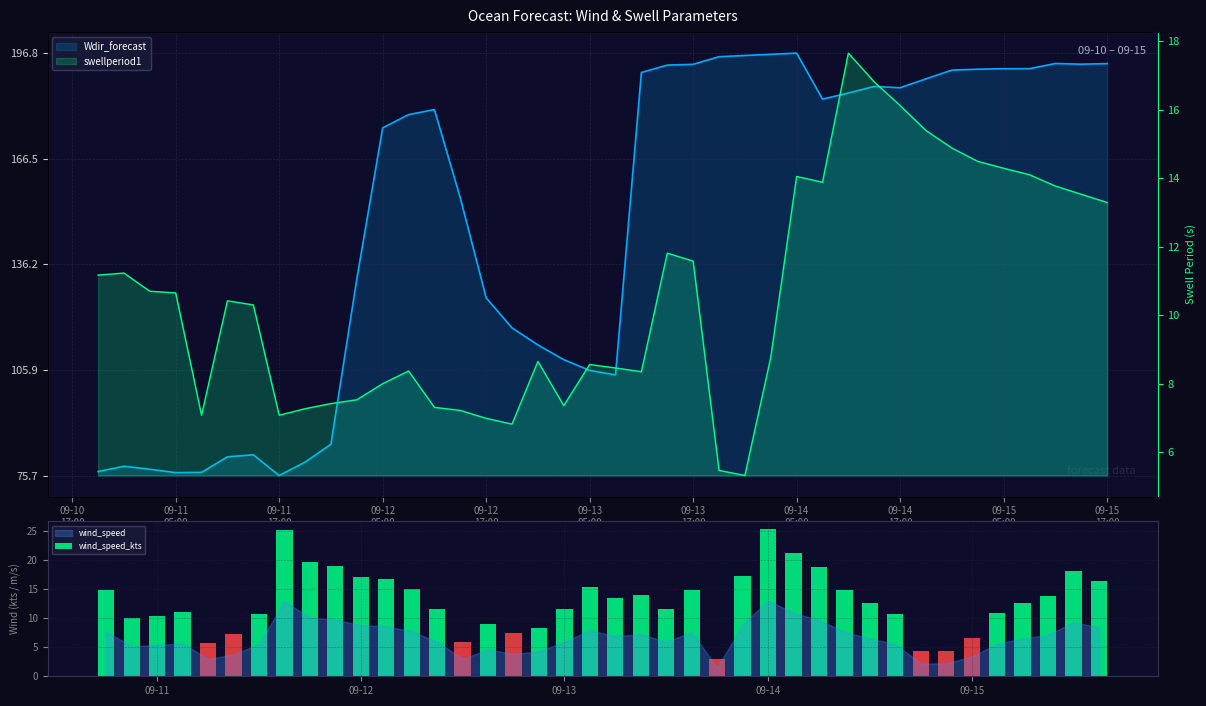

Reading left to right, extract all data points from this chart.

14.9	10.0	10.4	11.0	5.8	7.3	10.7	25.1	19.7	19.0	17.1	16.7	15.0	11.6	5.8	9.0	7.5	8.3	11.5	15.4	13.4	14.0	11.5	14.8	2.9	17.2	25.4	21.2	18.8	14.8	12.6	10.8	4.3	4.3	6.6	10.9	12.6	13.8	18.1	16.3